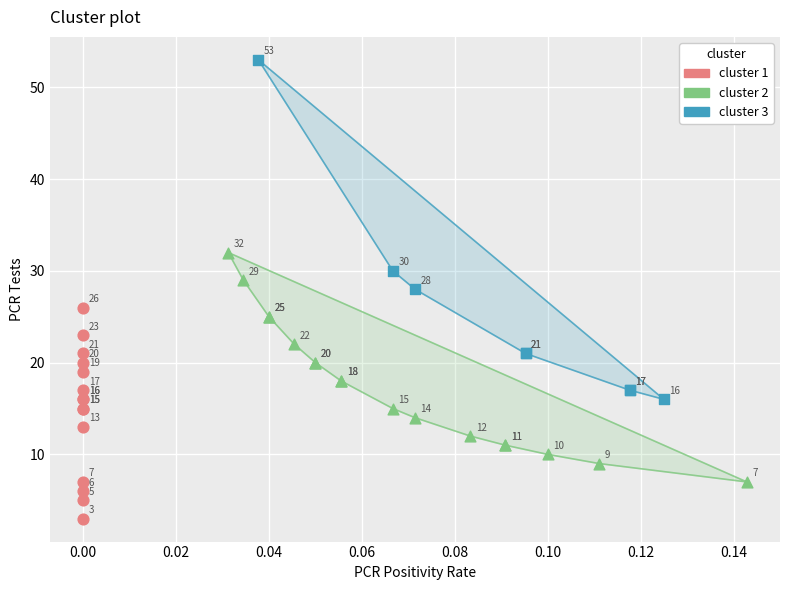

Which series contains the highest Y value?

cluster 3